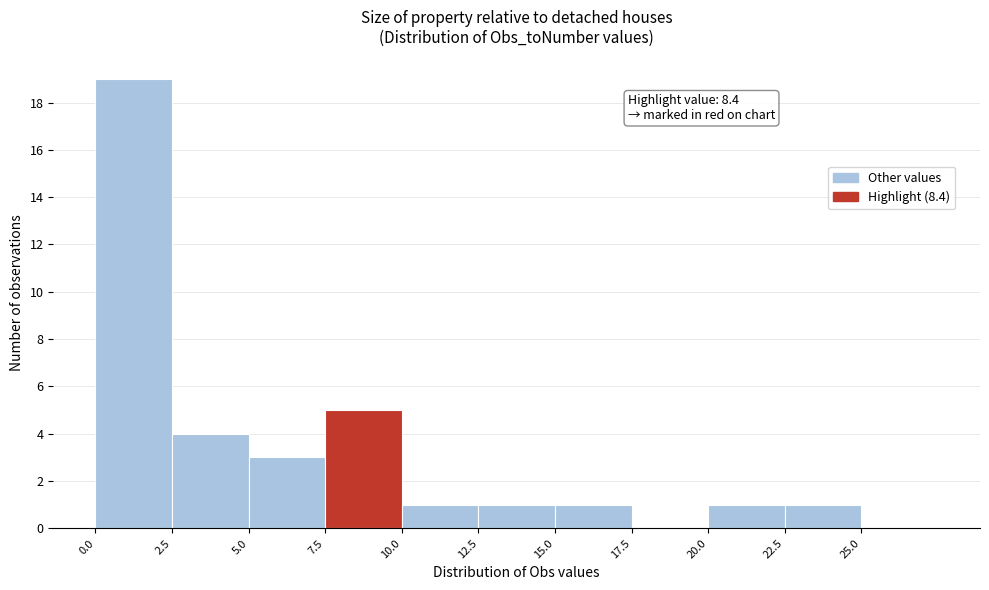

Over which range of the x-axis is the bar tallest?

0.0 to 2.5